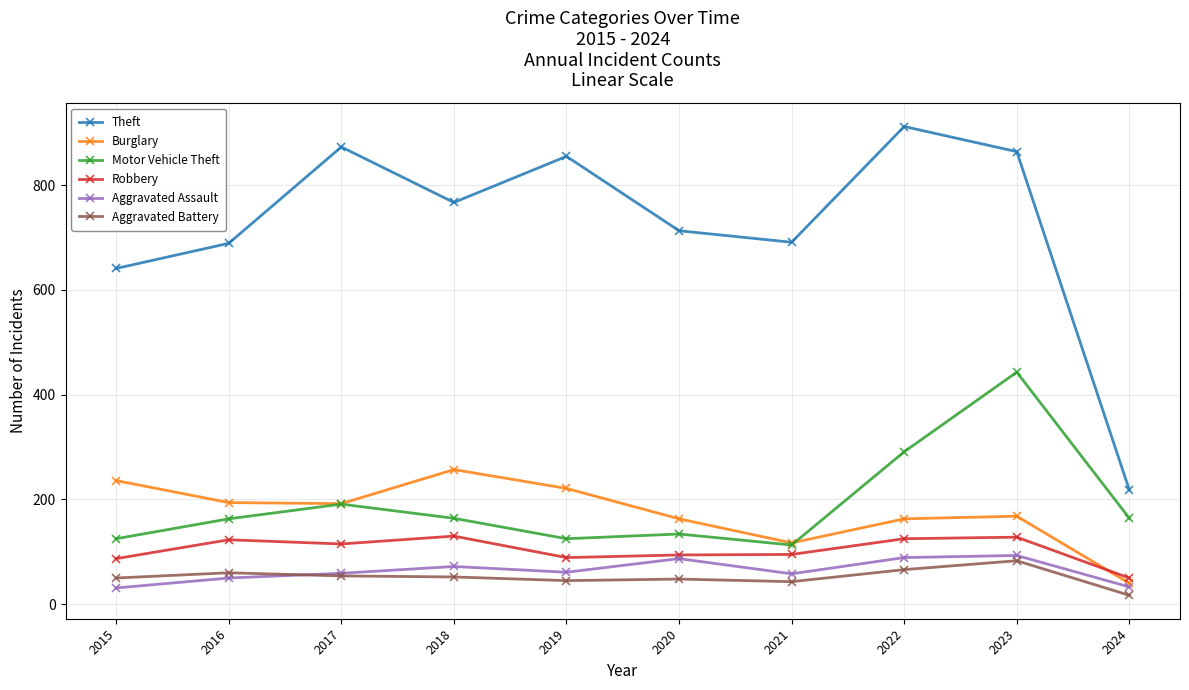

True or false: Aggravated Battery and Motor Vehicle Theft intersect in this chart.

False